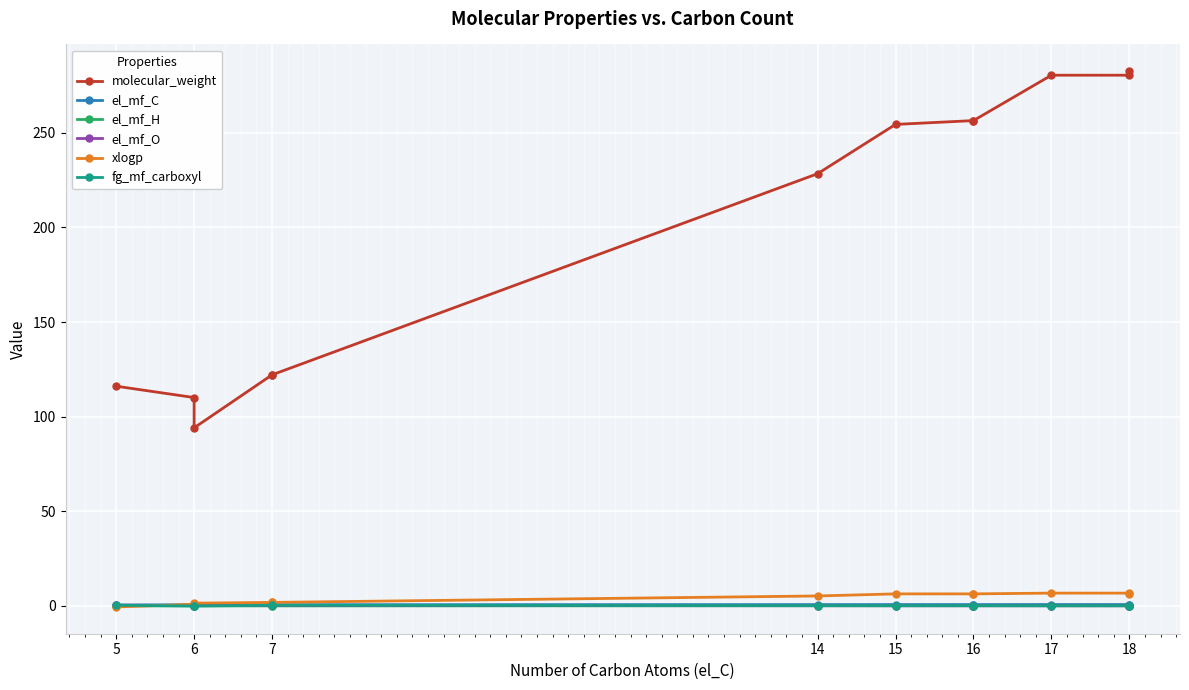

How many lines are shown in the chart?

6